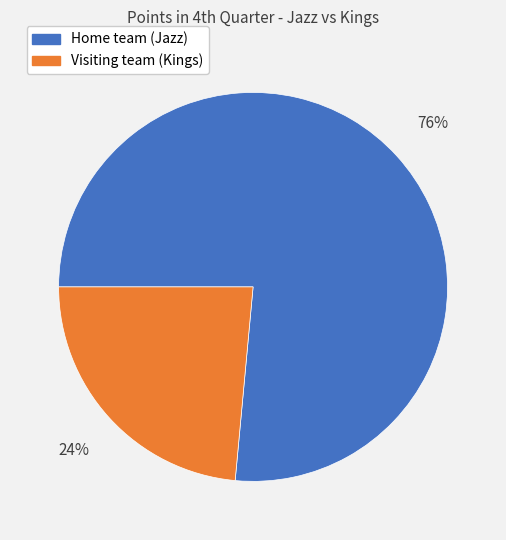

Rank the categories by value from lowest to highest.

Visiting team (Kings), Home team (Jazz)